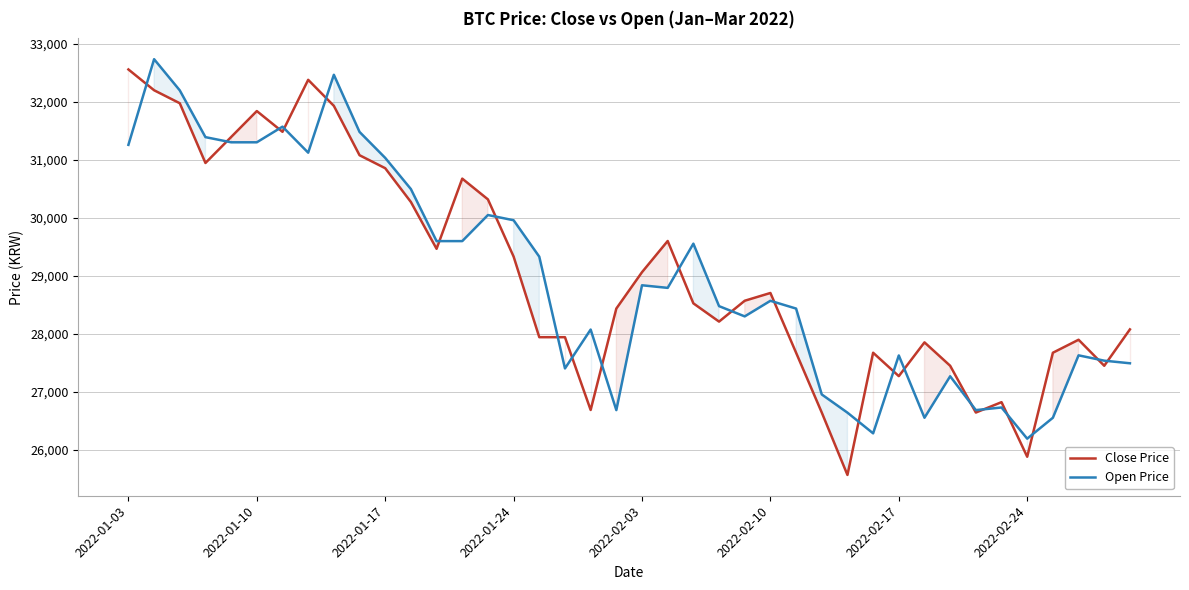

What is the maximum value for Close Price?

32559